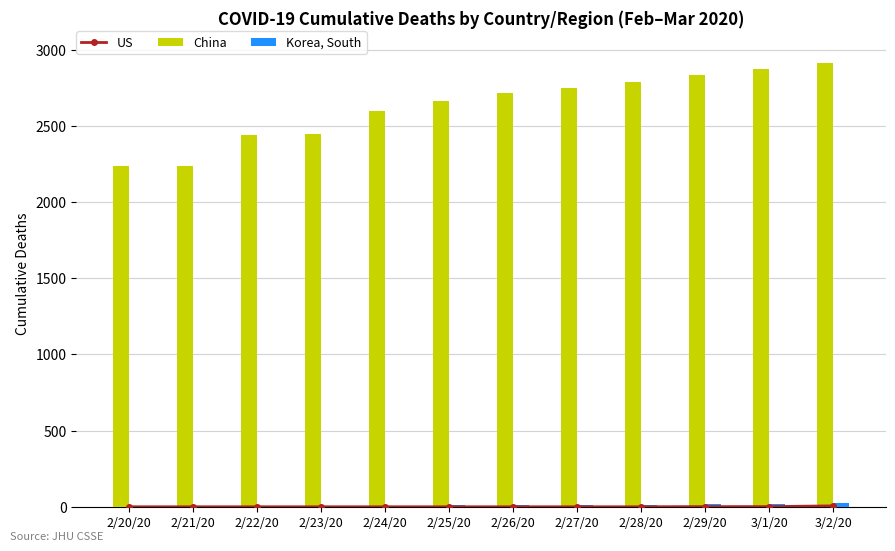

What is the greatest value displayed?

2914